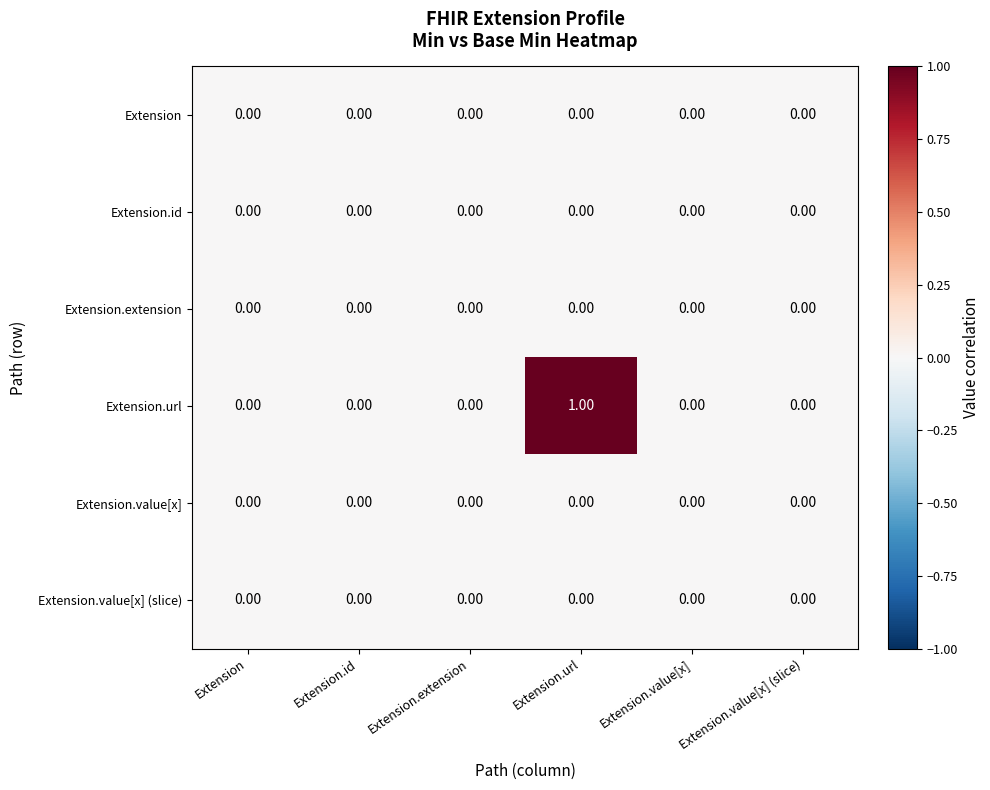

Which series has the largest range (max minus min)?

Extension.url